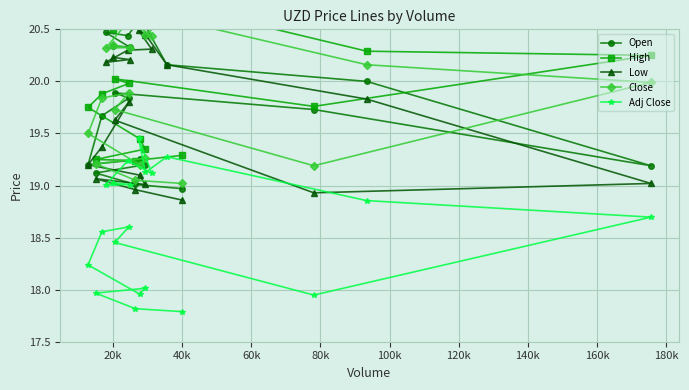

What is the difference between the second highest and minimum values in the Close series?

1.6